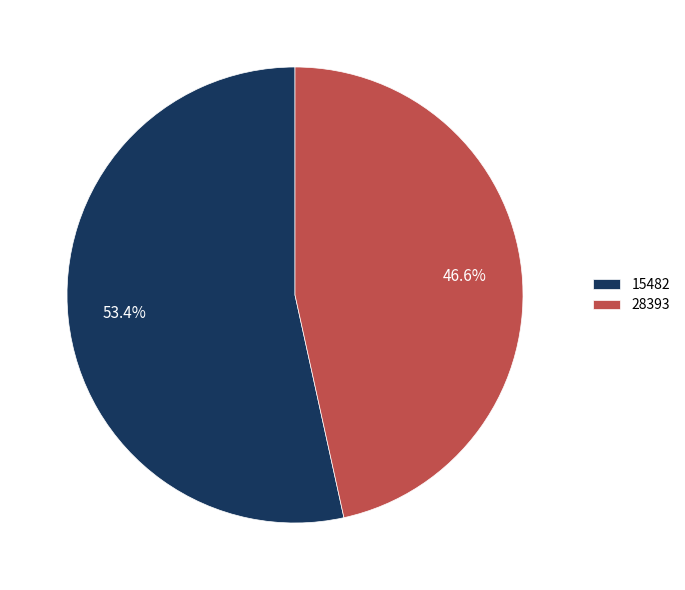

What percentage do 28393 and 15482 together represent?

100.0%